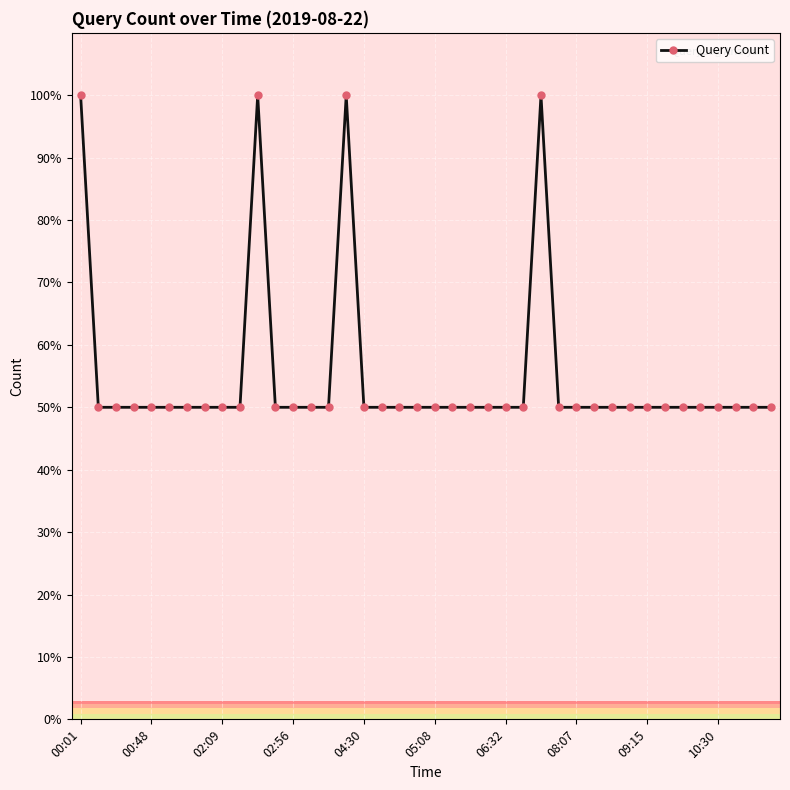

How many categories are shown in the chart?

40